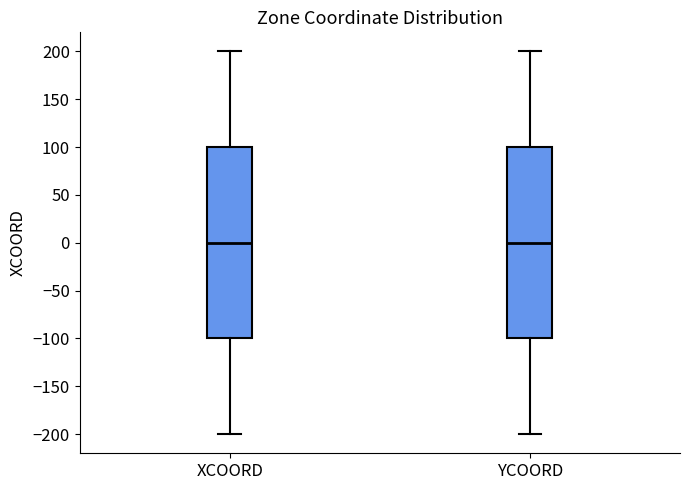

Reading left to right, transcribe this box plot: for each box, give where its median line is, the range the box spans, and where its two whiskers end, as read against the y-axis. The values are not printed on the chart, so give them approximately, as read against the axis.

XCOORD: median 0, box -100 to 100, whiskers -200 to 200
YCOORD: median 0, box -100 to 100, whiskers -200 to 200